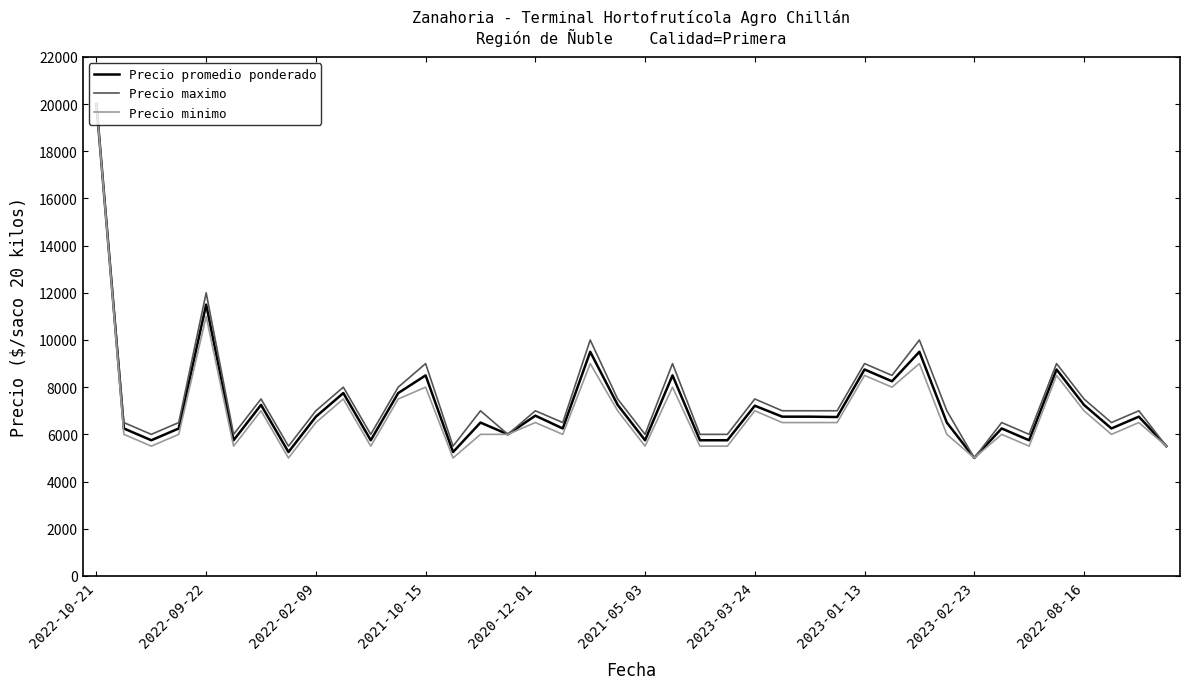

Does the chart have visible grid lines?

No